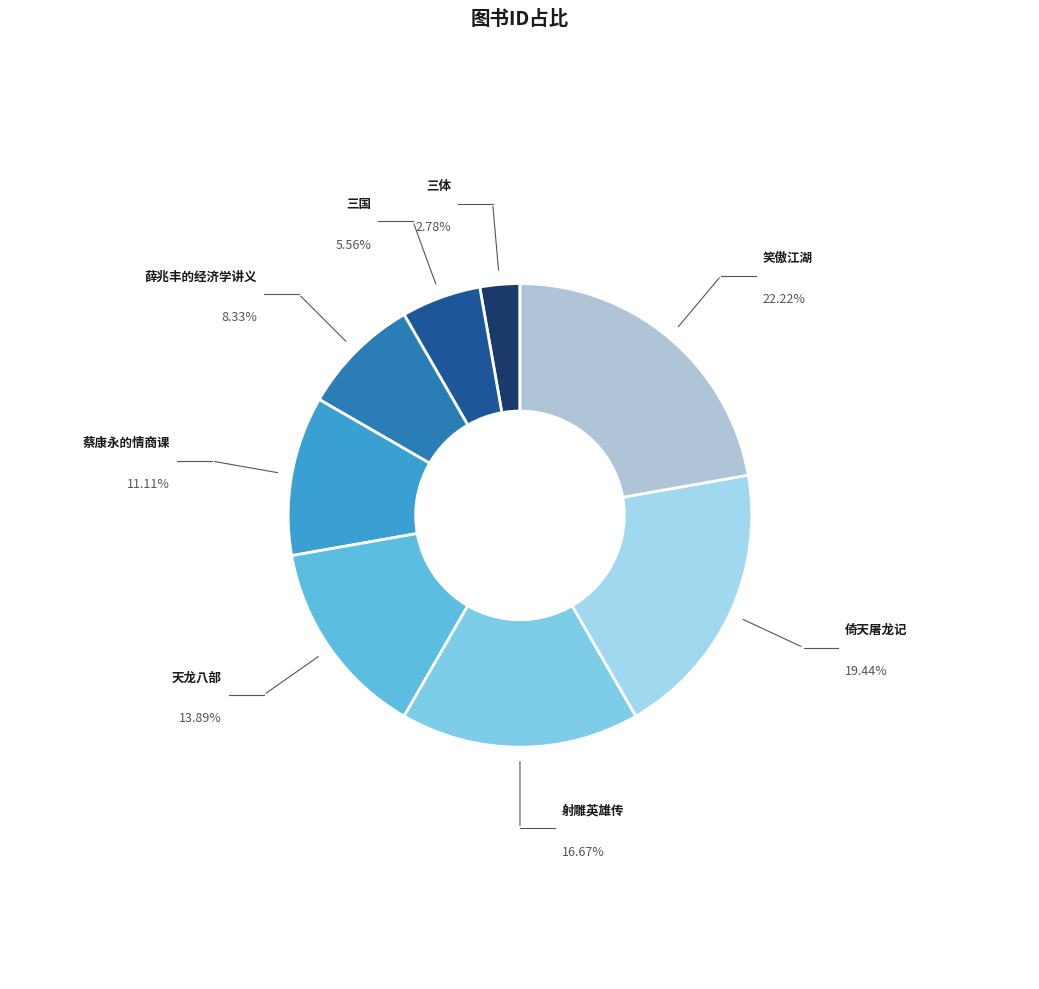

Does 三体 represent more than half of the total?

No